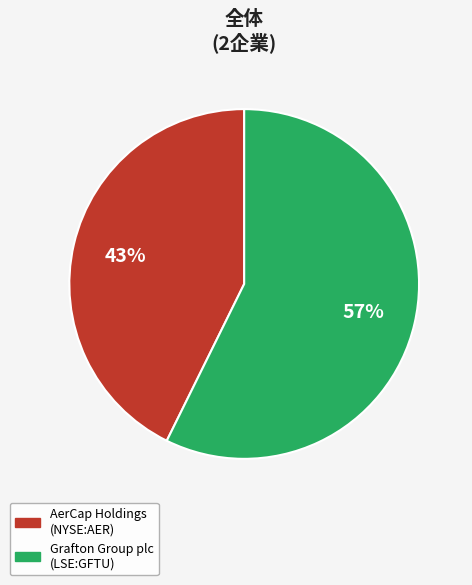

Is there any slice that represents more than half of the pie?

Yes